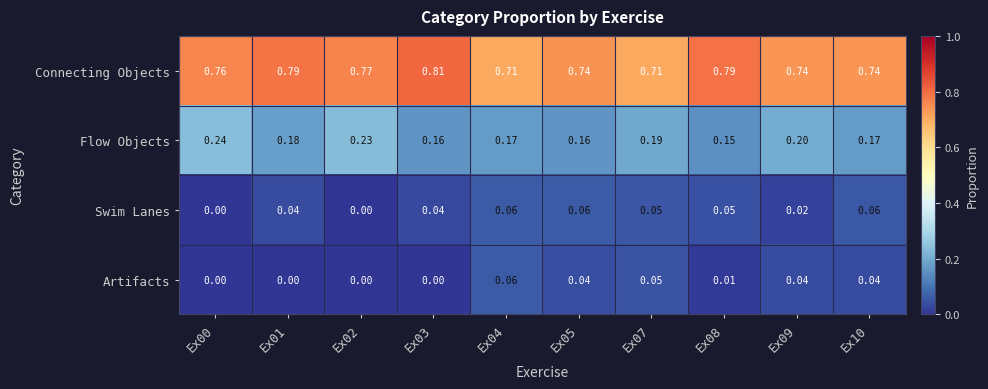

Between Ex05 and Ex10, which series saw the biggest shift?

Flow Objects